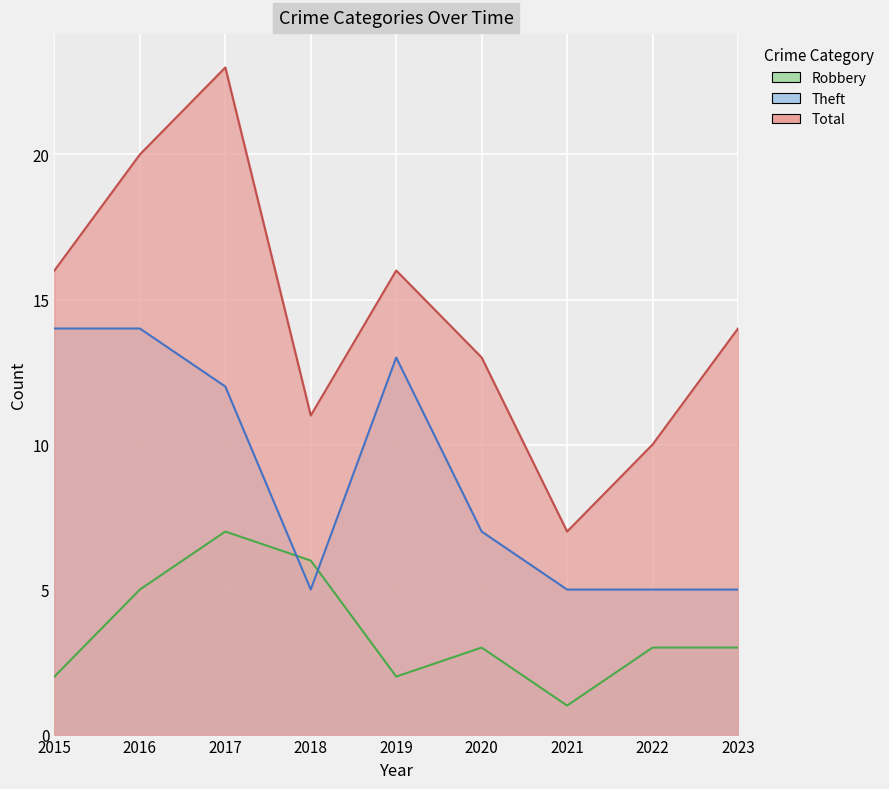

What is the maximum value shown in the chart?

23